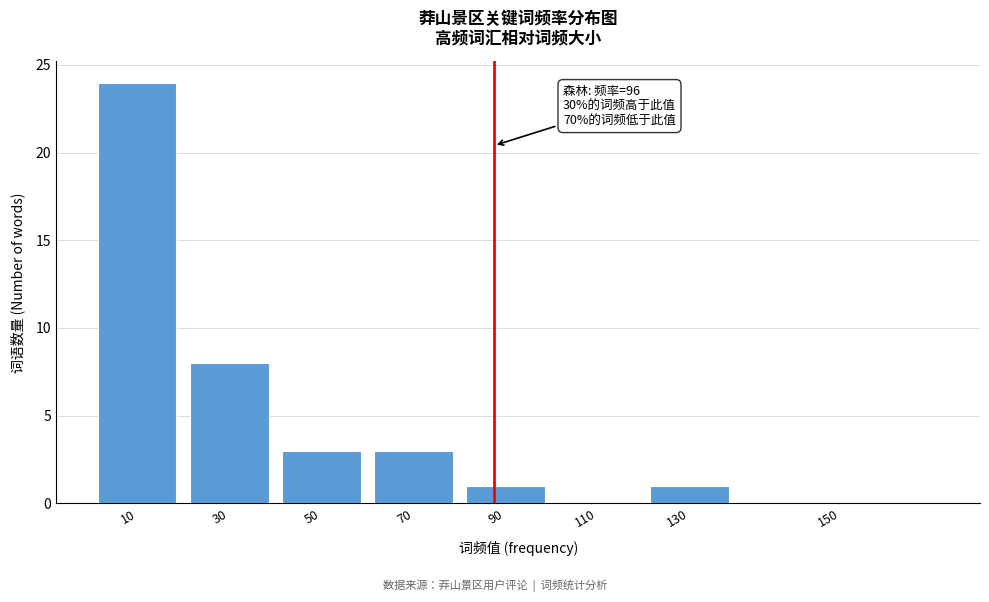

Reading left to right, transcribe all the data shown in this chart.

10=24	30=8	50=3	70=3	90=1	110=0	130=1	150=0